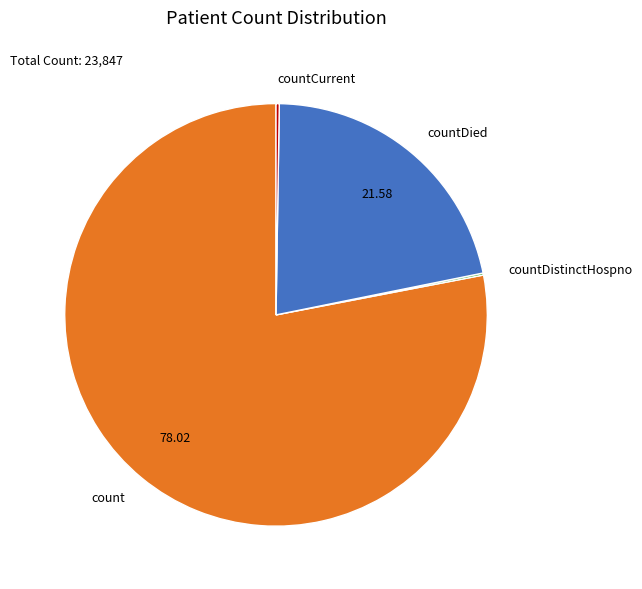

Does any single category account for the majority?

Yes